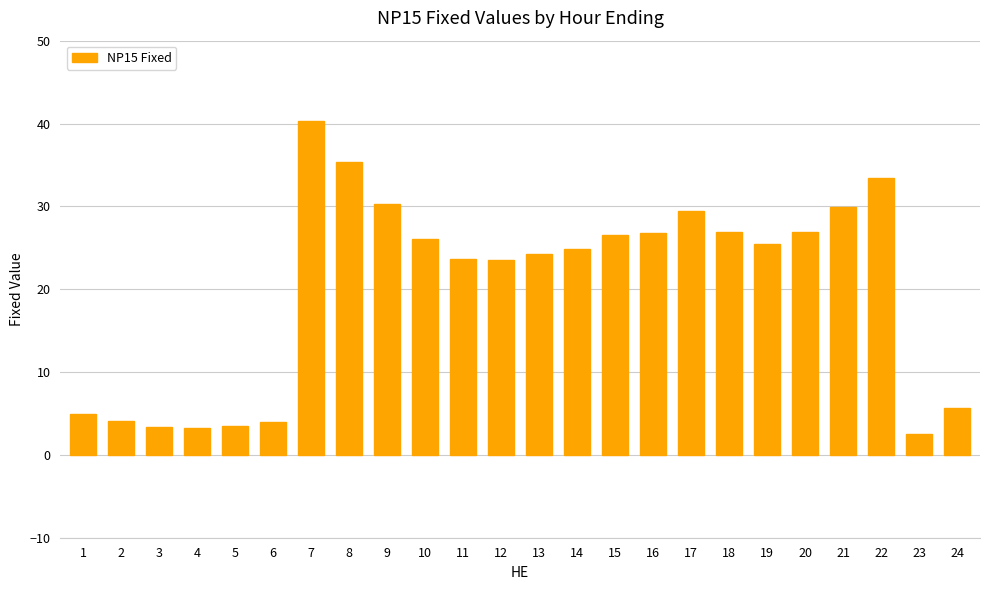

Approximately how many times larger is the value at 12 compared to 3?

7.0